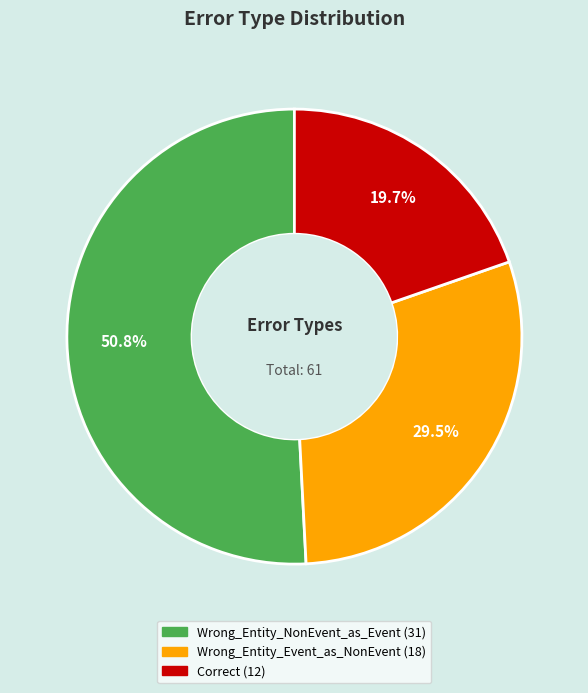

To the nearest percent, what portion does Correct represent?

20%